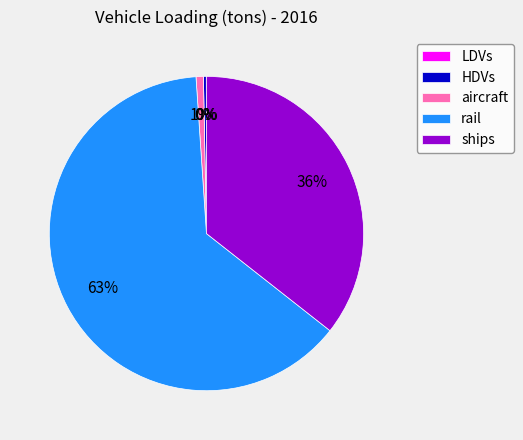

What percentage is the ships slice, to the nearest percent?

36%